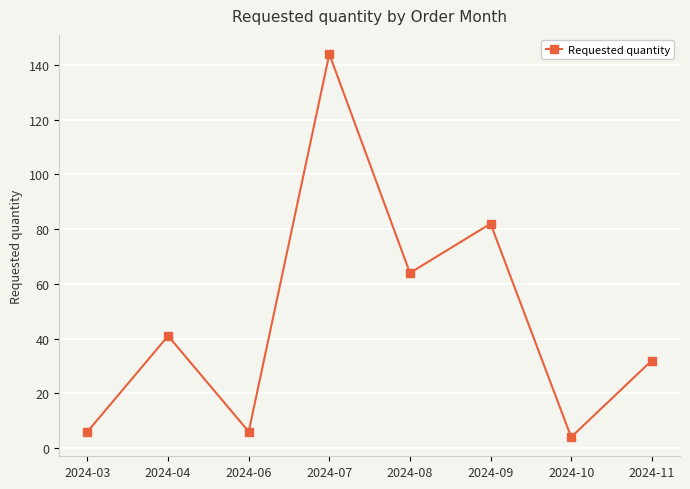

What is the difference between the values at 2024-11 and 2024-03?

26